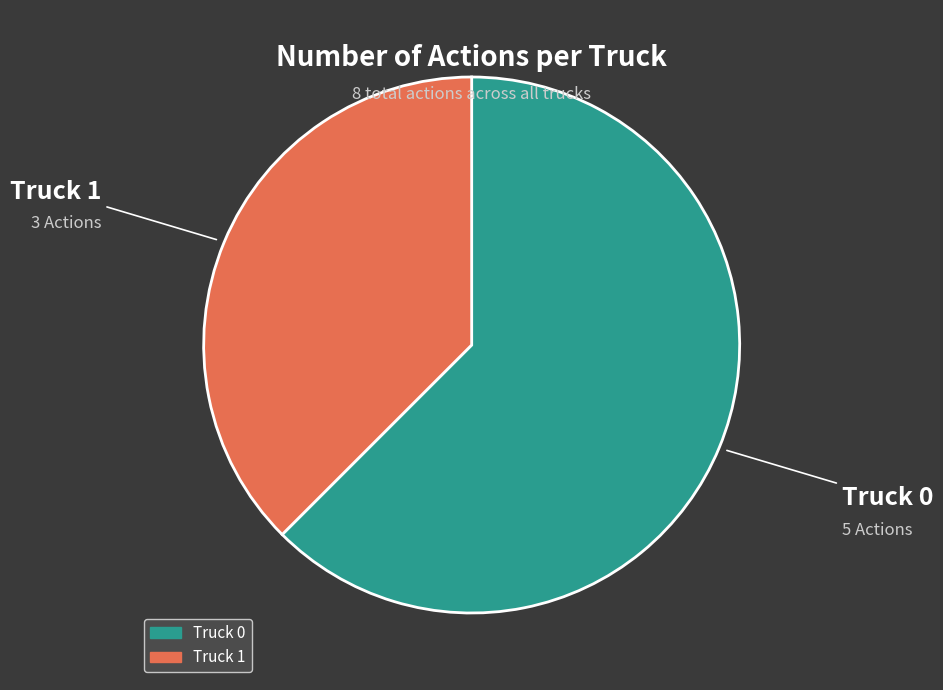

True or false: Truck 0 accounts for 53% of the total.

False